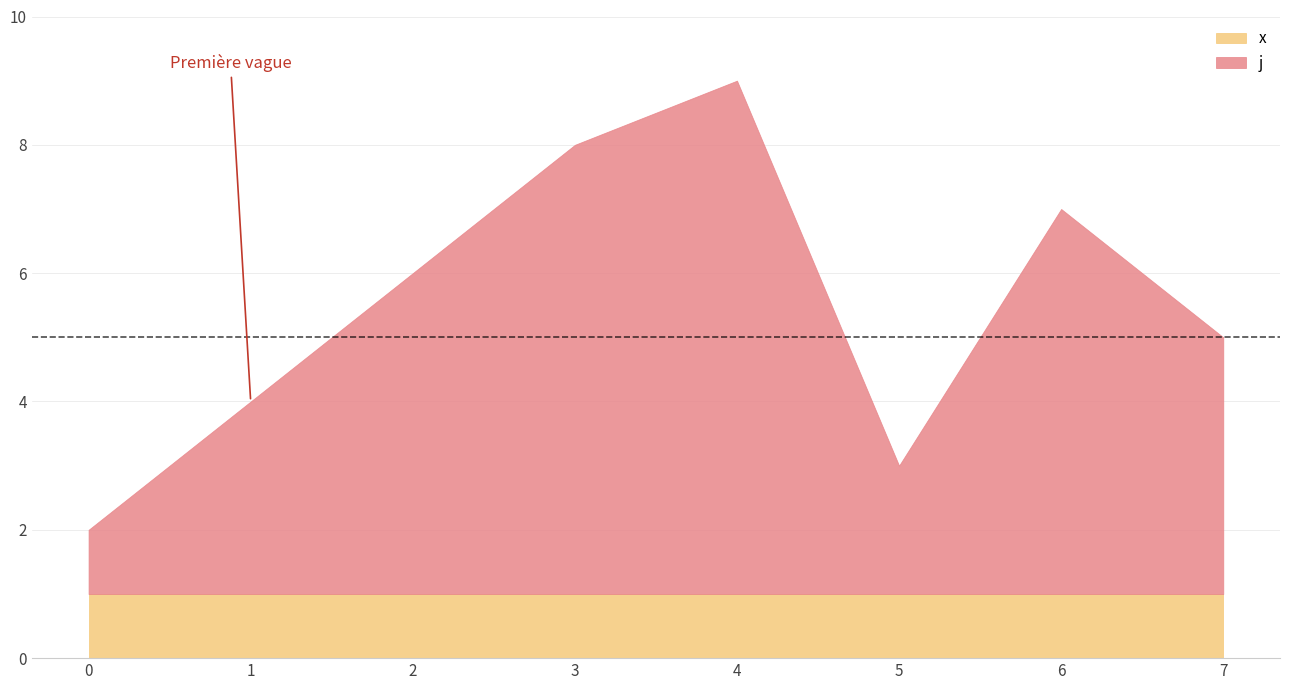

Which label corresponds to the largest value in the chart?

4